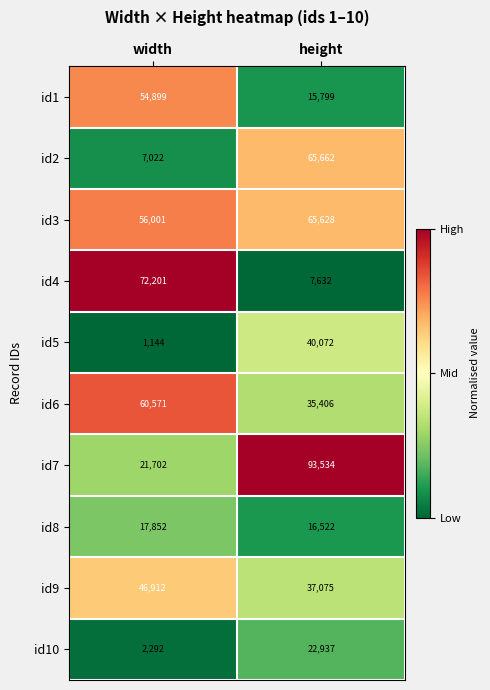

What is the average value of the id8 series?

17187